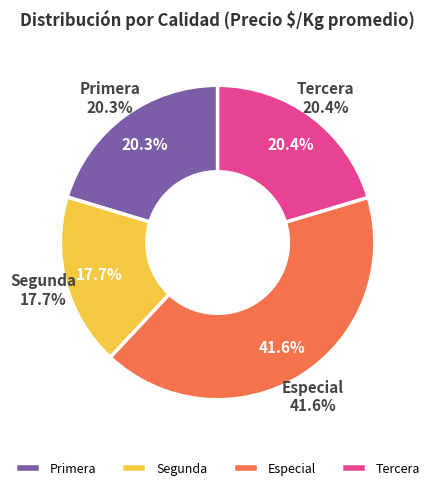

Count the number of slices in the pie.

4